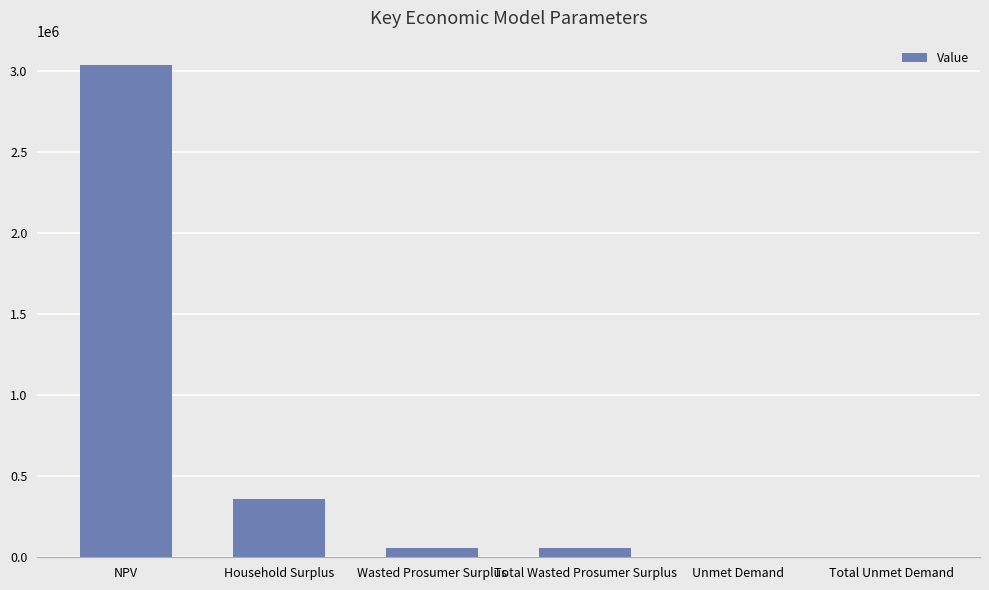

True or false: the data shows 5199966.3 at NPV.

False